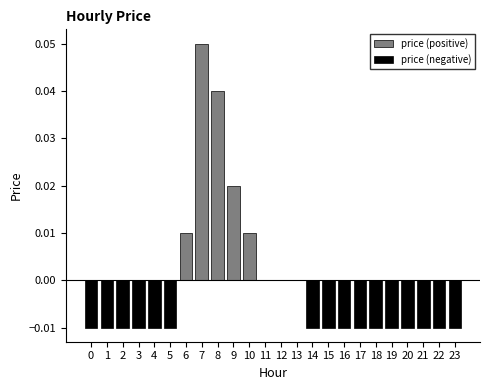

Which series changed the most between 4 and 8?

price (positive)